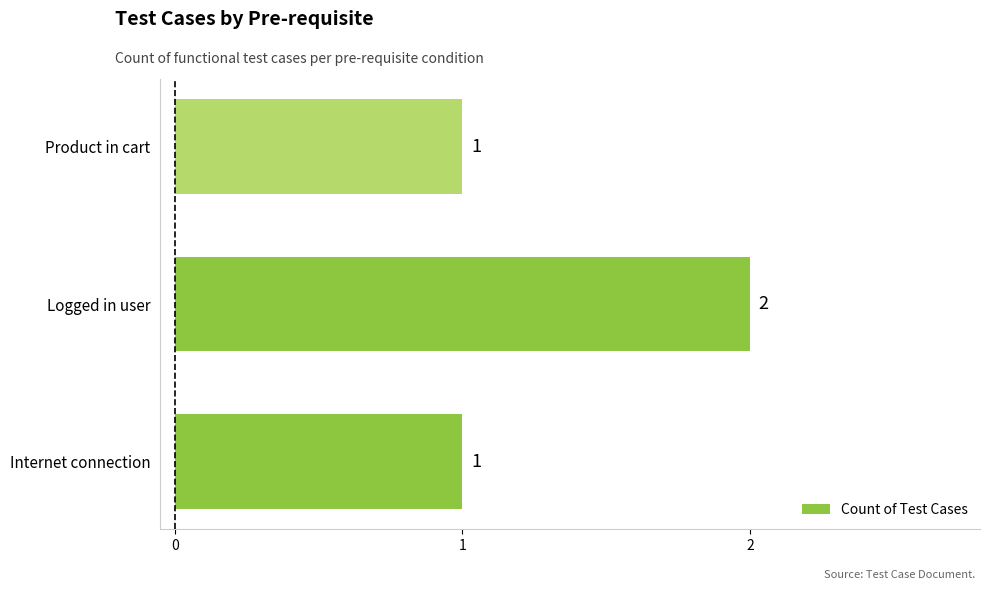

Reading bottom to top, list all the values displayed in this chart.

Internet connection=1	Logged in user=2	Product in cart=1